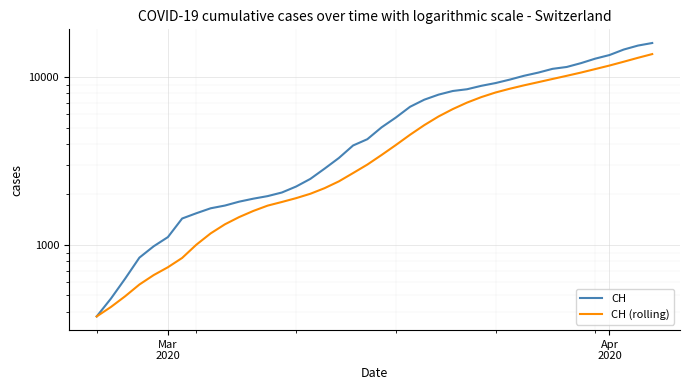

What is the difference between the second highest and second lowest values in the CH (rolling) series?

12576.0